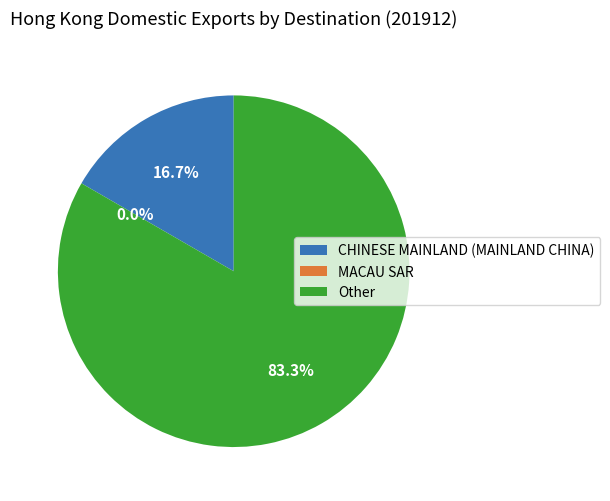

What is the majority slice?

Other